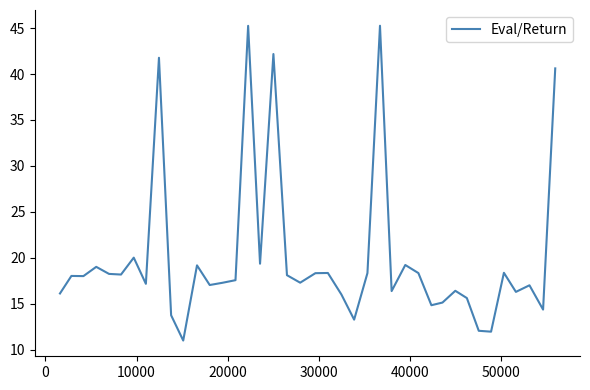

What is the minimum value shown in the chart?

11.0